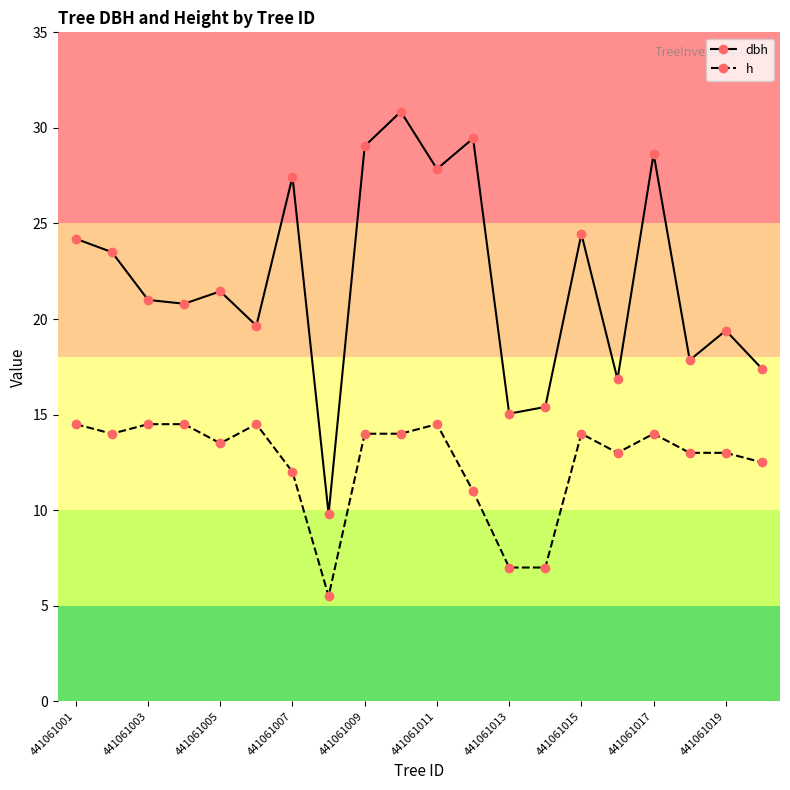

What is the value of the h point at the 4th from the left?

14.5